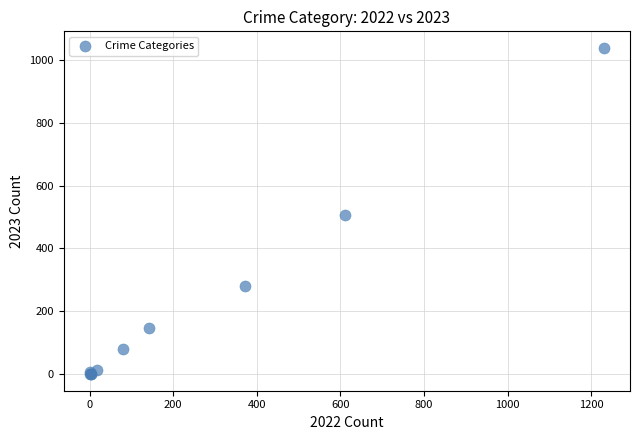

What Y value in the scatter plot is closest to 519?

505